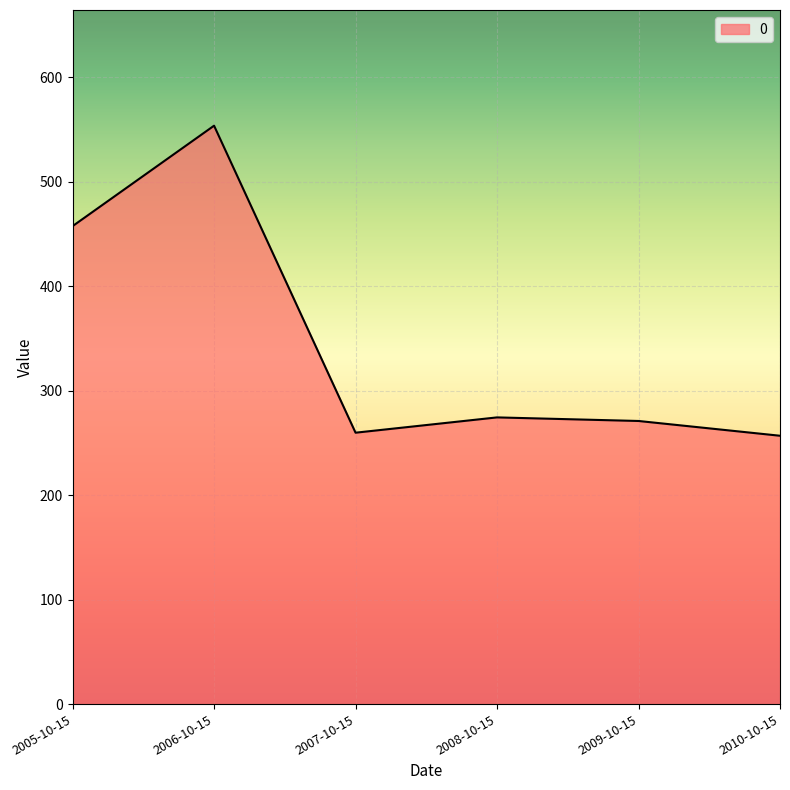

What is the ratio of the value at 2010-10-15 to the value at 2009-10-15?

0.9